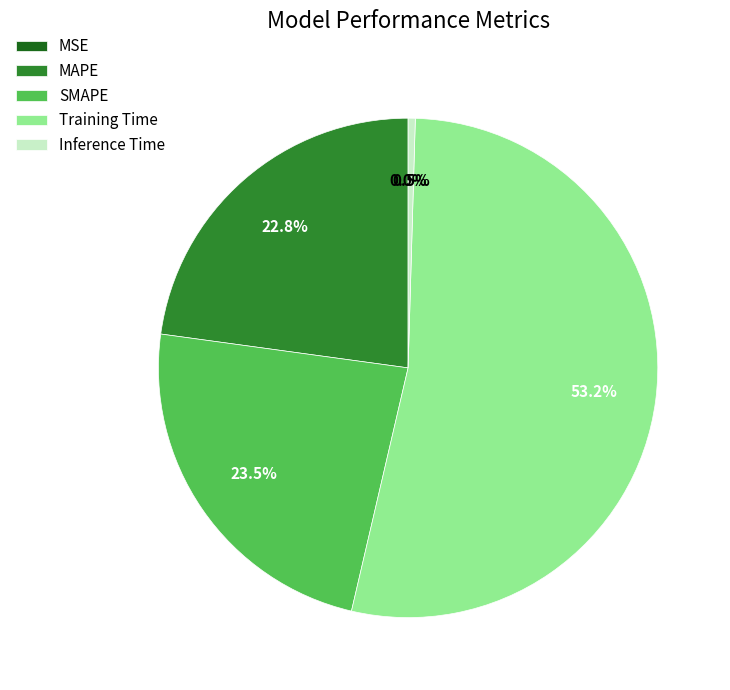

To the nearest percent, what is the average slice percentage?

20%